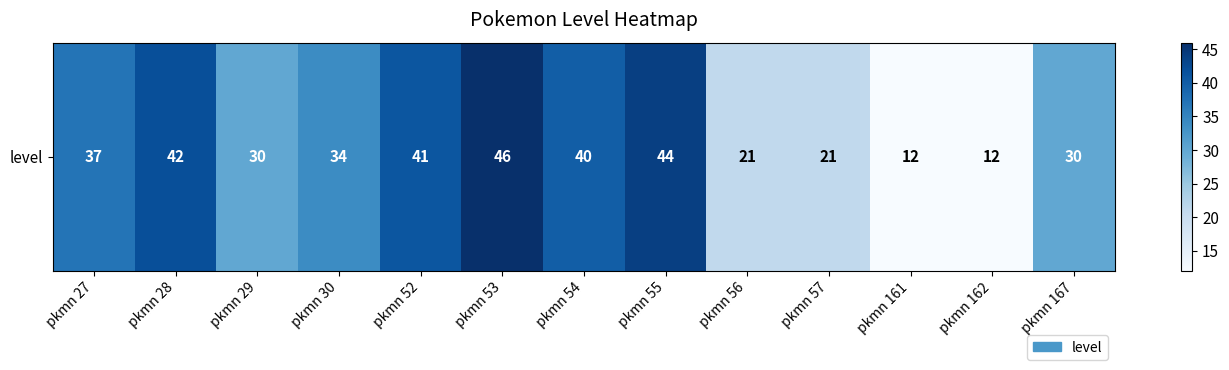

List the labels in order of value, smallest first.

pkmn 161, pkmn 162, pkmn 56, pkmn 57, pkmn 29, pkmn 167, pkmn 30, pkmn 27, pkmn 54, pkmn 52, pkmn 28, pkmn 55, pkmn 53